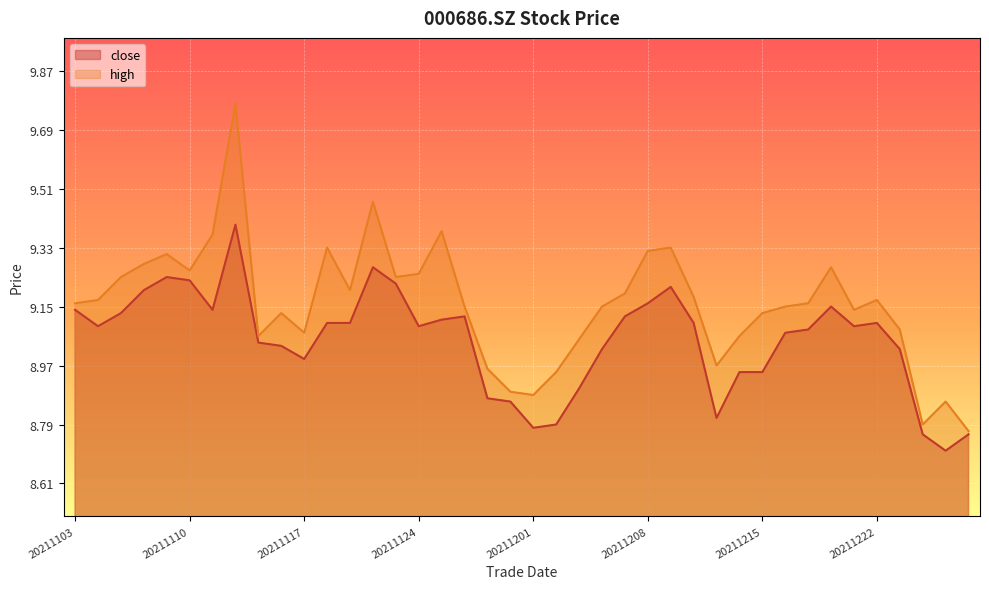

What are all the series names shown in the legend?

close, high